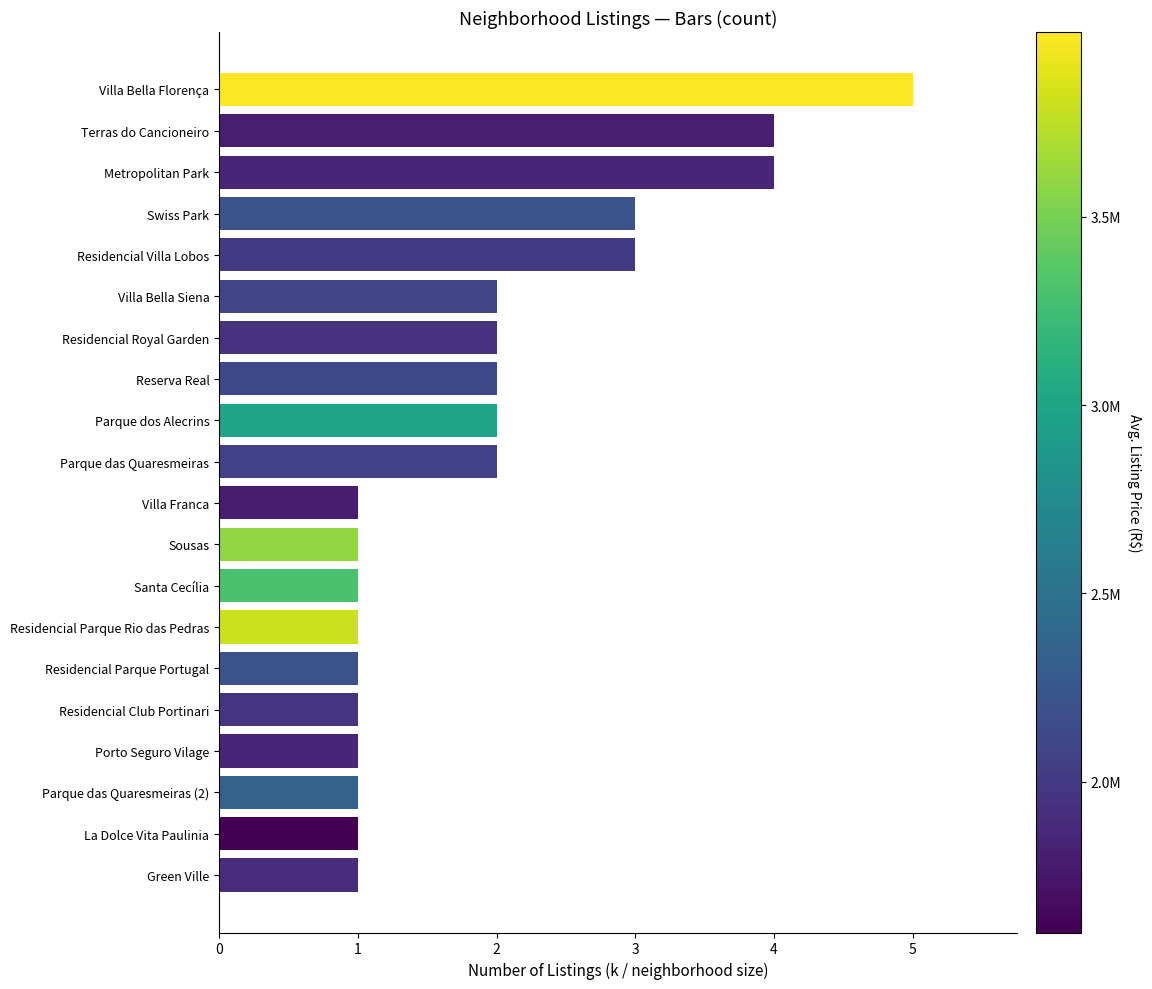

Between Santa Cecília and Residencial Villa Lobos, which is larger?

Residencial Villa Lobos